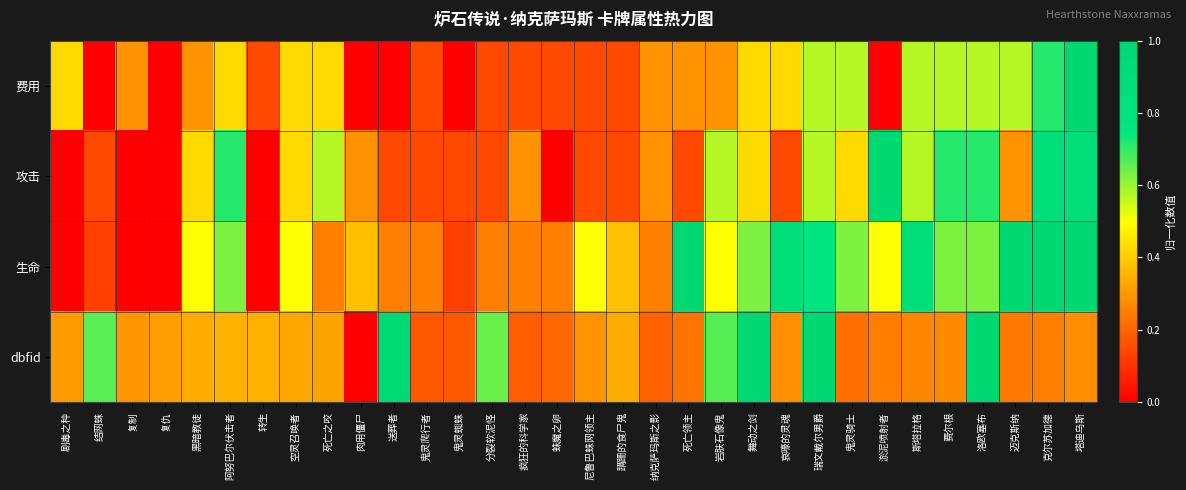

List the series in order of their peak value, lowest first.

费用, 攻击, 生命, dbfid